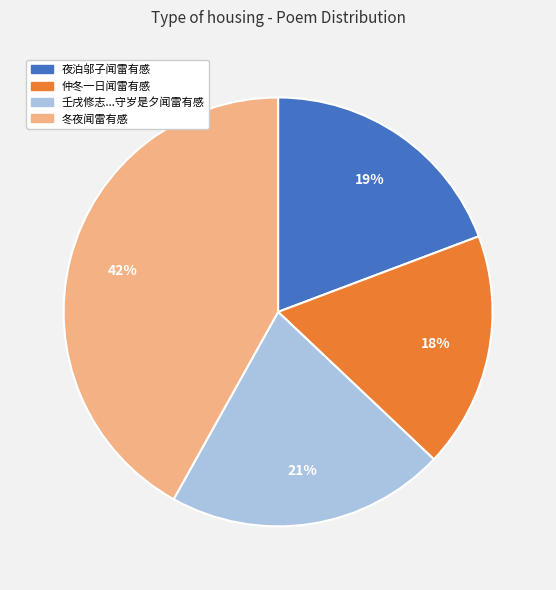

Is there any slice that represents more than half of the pie?

No